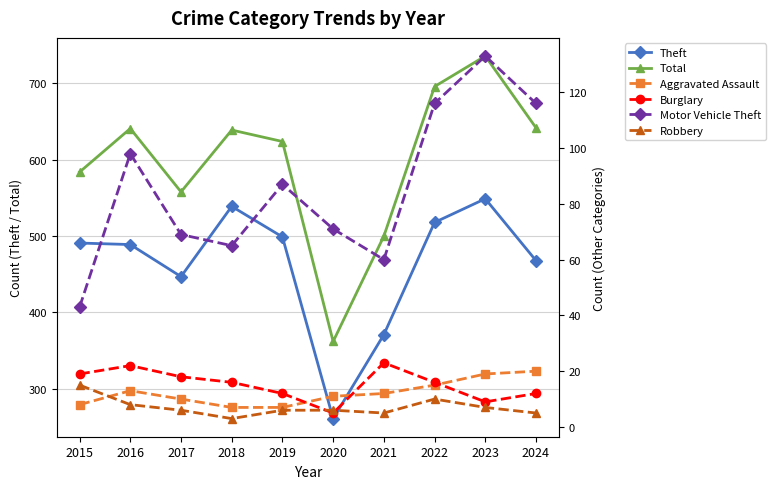

At which category is the sum across all series the highest?

2023